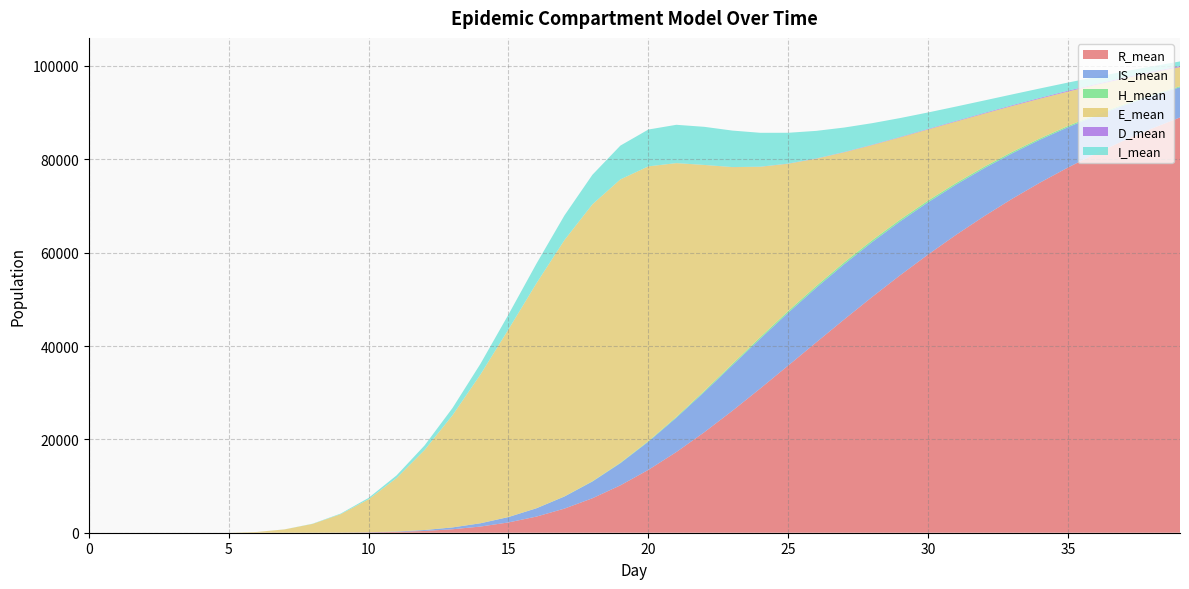

Reading left to right, transcribe all the data shown in this chart.

R_mean: 0.0	0.0	0.0	0.0	0.0	0.0	0.0	0.0	3.1	19.2	66.6	173.2	380.4	742.9	1325.0	2203.3	3458.2	5165.8	7385.3	10152.9	13470.5	17289.8	21537.7	26114.0	30908.6	35829.4	40787.0	45706.8	50522.9	55173.6	59618.0	63835.0	67811.7	71542.1	75024.5	78259.9	81264.2	84045.0	86611.0	88974.1
IS_mean: 0.0	0.0	0.0	0.0	0.0	0.0	0.0	0.0	1.4	9.2	32.5	88.1	200.0	393.4	700.6	1153.8	1776.4	2587.2	3585.2	4750.3	6029.6	7353.6	8627.6	9755.4	10669.7	11315.6	11692.0	11827.0	11756.8	11532.5	11190.6	10757.9	10266.7	9738.6	9189.1	8634.9	8076.2	7524.7	6992.2	6475.2
H_mean: 0.0	0.0	0.0	0.0	0.0	0.0	0.0	0.0	0.0	0.0	0.0	0.0	0.1	0.9	3.1	8.3	18.1	34.1	58.1	90.9	132.6	182.3	235.7	288.1	335.5	372.0	394.2	402.9	400.1	386.9	369.7	349.6	330.0	309.4	289.8	270.6	251.9	234.4	217.1	201.3
E_mean: 0.0	0.0	0.0	0.0	0.0	0.0	160.5	712.9	1886.9	3934.1	7065.6	11446.3	17132.2	24035.6	31894.2	40207.0	48199.5	54907.2	59335.1	60708.1	58857.2	54359.5	48388.8	42171.4	36486.9	31542.0	27267.6	23573.2	20378.8	17618.7	15232.9	13169.0	11381.7	9839.3	8506.6	7356.1	6357.2	5496.8	4751.8	4107.9
D_mean: 0.0	0.0	0.0	0.0	0.0	0.0	0.0	0.0	0.0	0.0	0.0	0.0	0.0	0.0	0.0	0.1	0.2	0.6	1.2	2.4	4.3	7.4	11.9	18.2	26.6	37.4	50.0	64.3	79.8	96.1	112.4	128.8	144.7	160.2	174.7	188.7	201.8	214.3	226.0	236.9
I_mean: 0.0	0.0	0.0	0.0	0.0	0.0	0.0	8.6	44.0	129.4	293.9	567.7	979.5	1547.5	2283.9	3177.3	4196.3	5278.2	6328.2	7238.8	7890.2	8205.4	8159.9	7813.5	7255.1	6594.5	5906.5	5236.7	4608.8	4036.8	3523.9	3071.0	2669.5	2316.2	2007.7	1739.3	1506.5	1302.9	1126.7	974.7